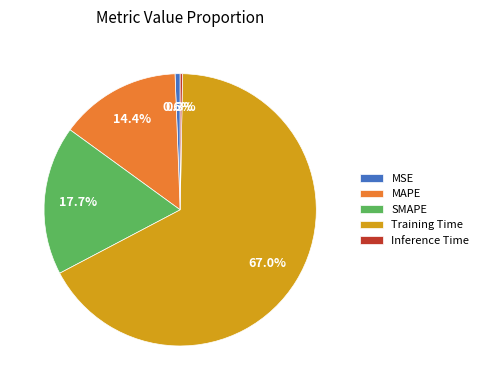

Is it true that MAPE is 3% of the pie?

False